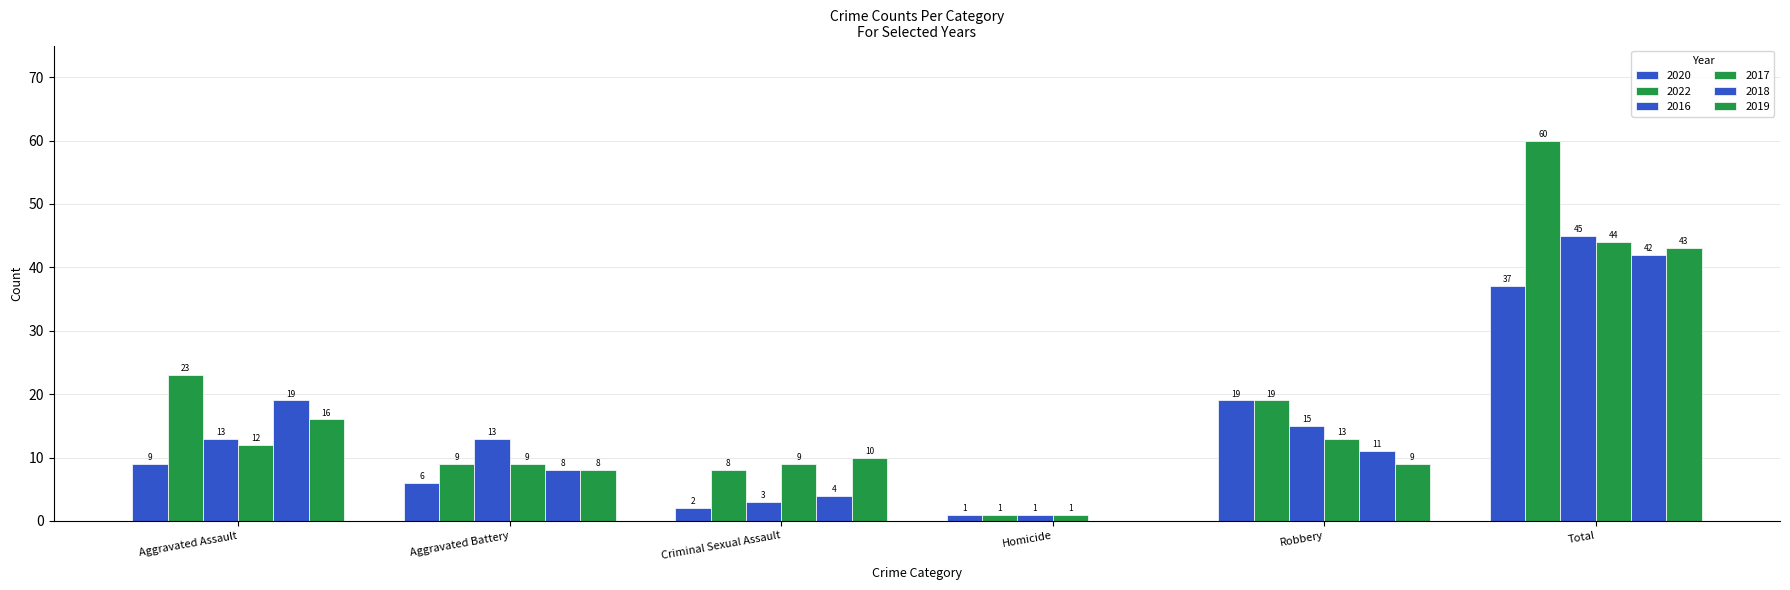

Does the chart contain stacked bars?

No